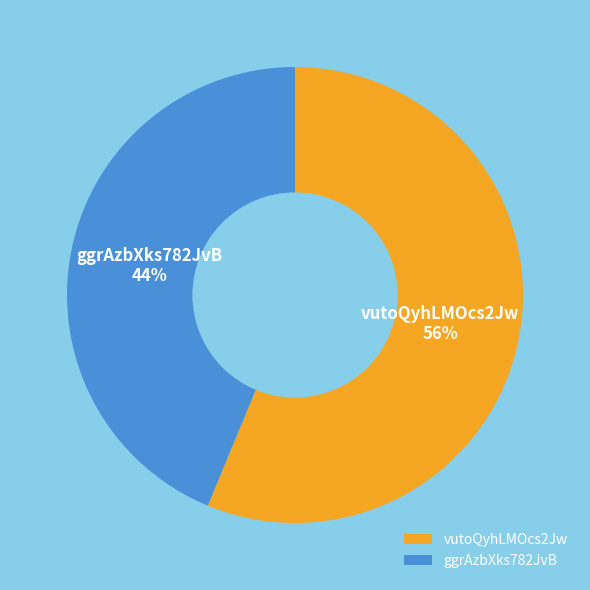

Which slice is the largest?

vutoQyhLMOcs2Jw